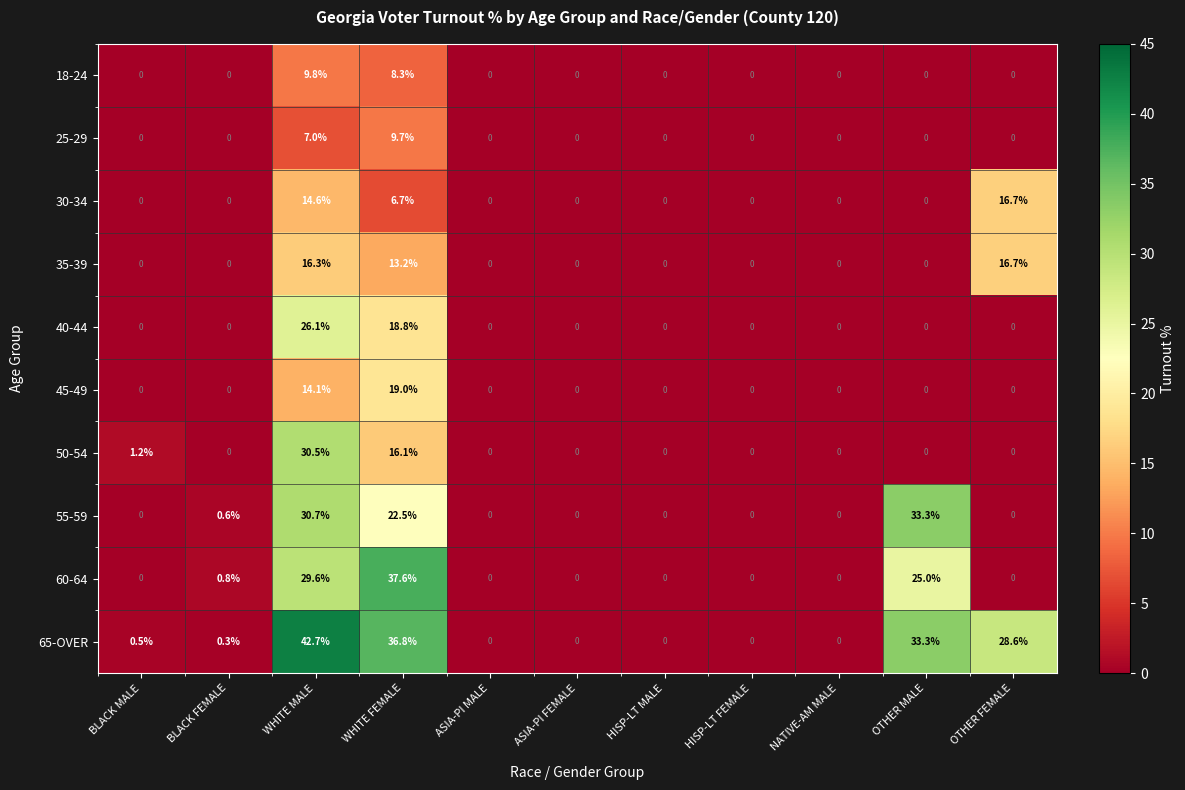

The value of 40-44 at NATIVE-AM MALE is 0.0. True or false?

True